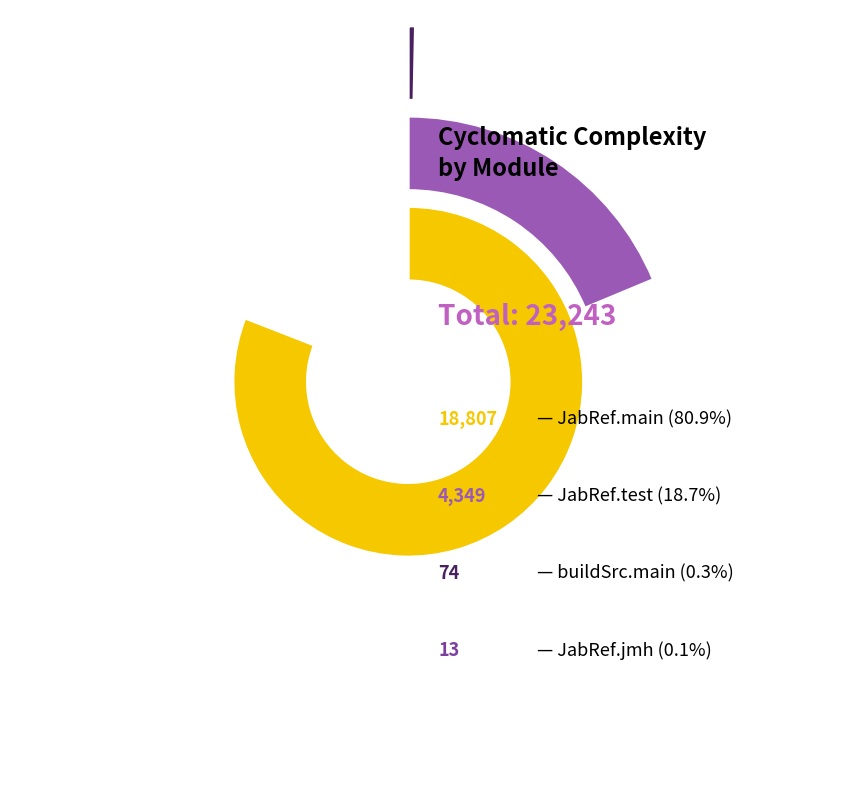

Is there any slice that represents more than half of the pie?

Yes